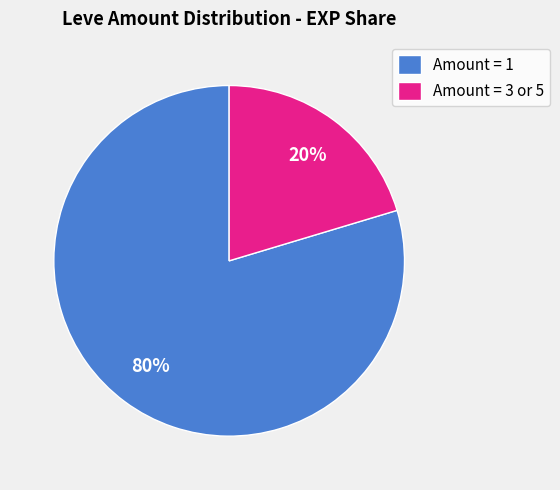

To the nearest percent, what is the average slice percentage?

50%